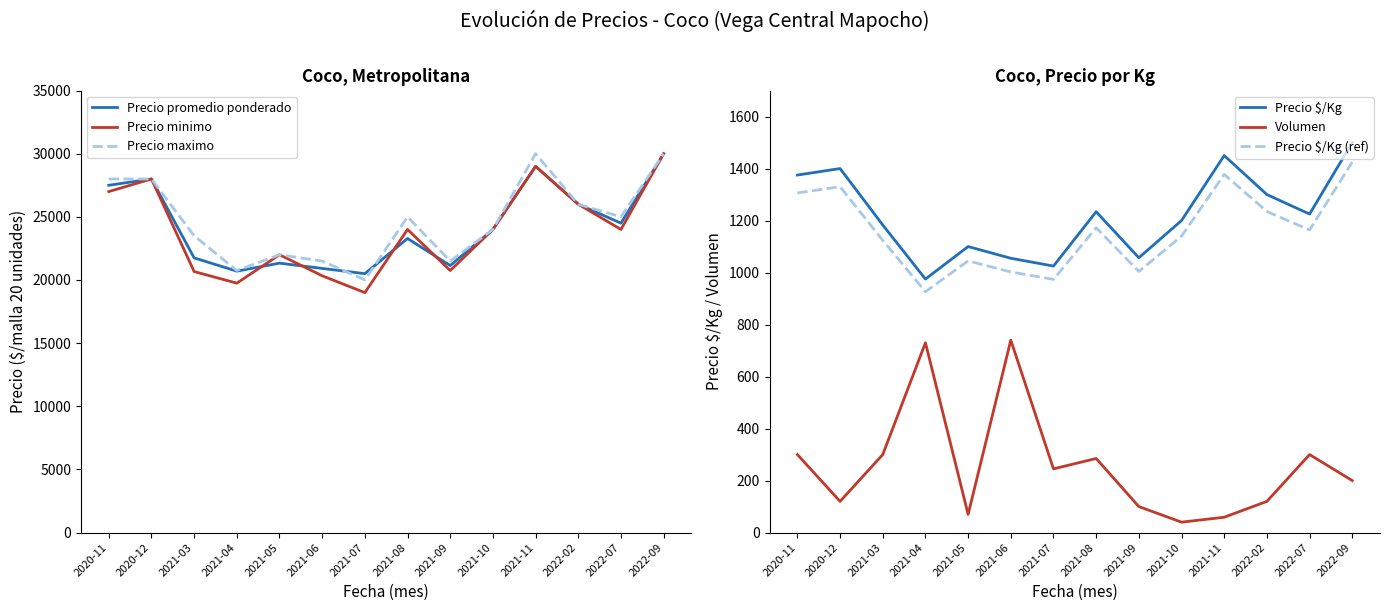

What is the approximate value of Volumen at 2021-04?

730.0